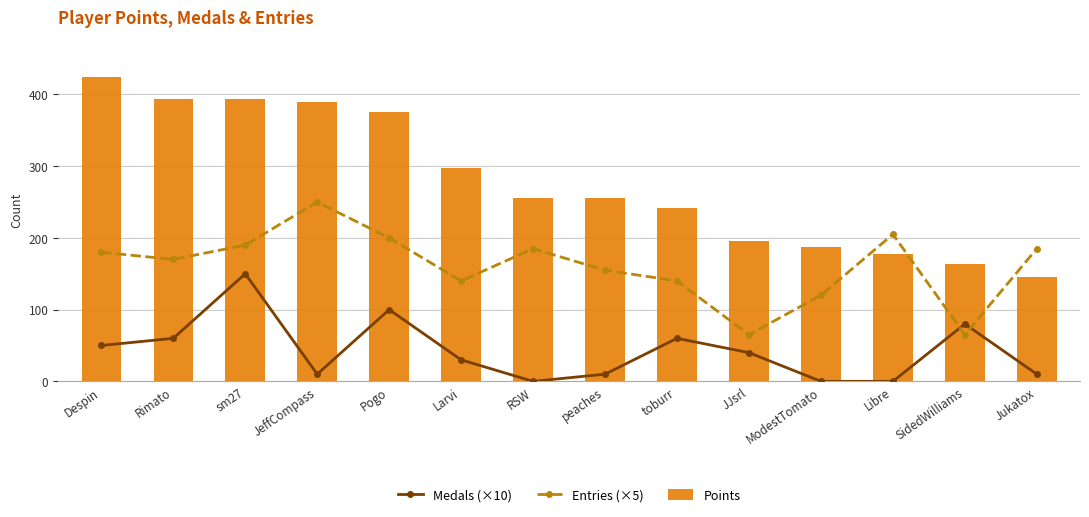

Rank the series by their maximum value, from highest to lowest.

Points, Entries (×5), Medals (×10)